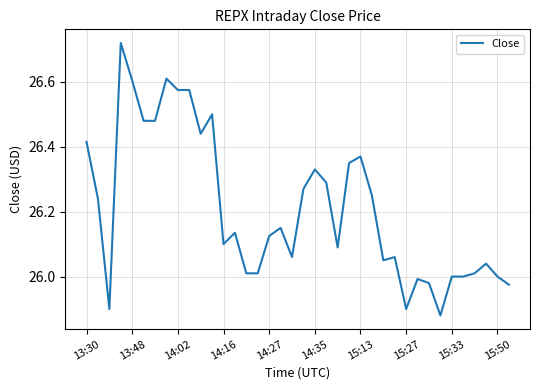

What is the difference between the maximum and minimum values?

0.8